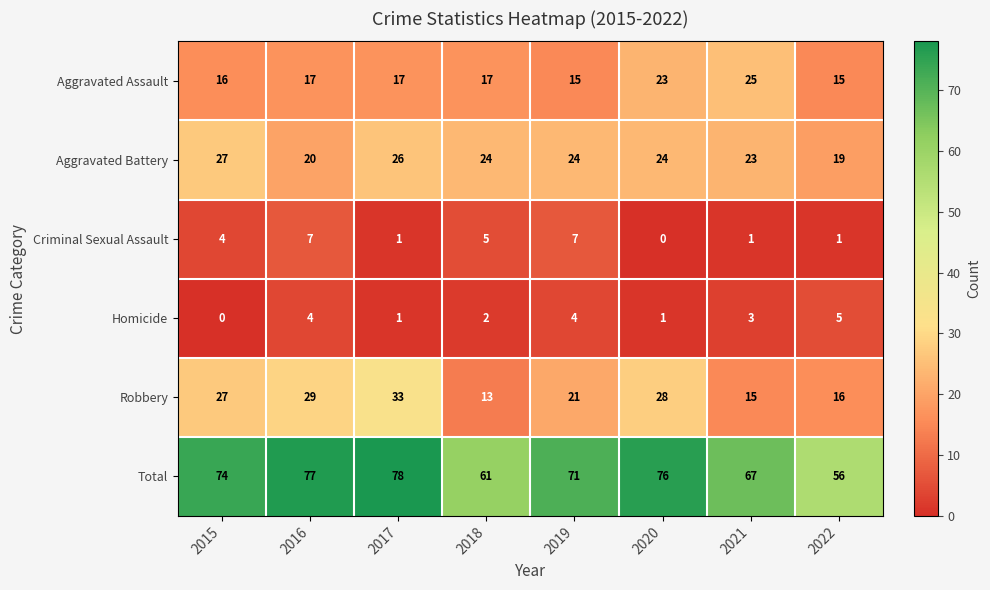

Read the Robbery value at 2021, to the nearest 5.

15